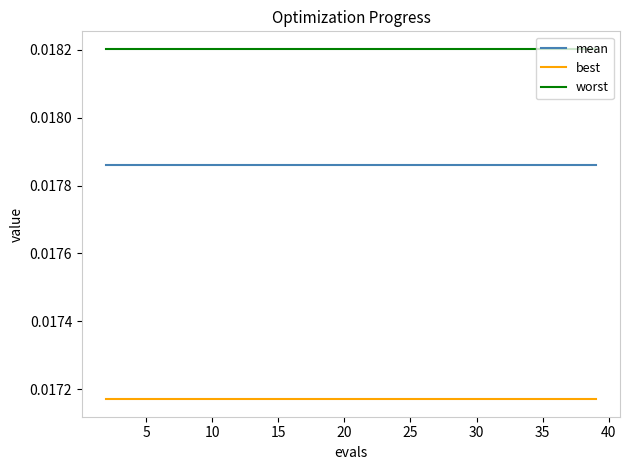

True or false: worst and mean intersect in this chart.

False